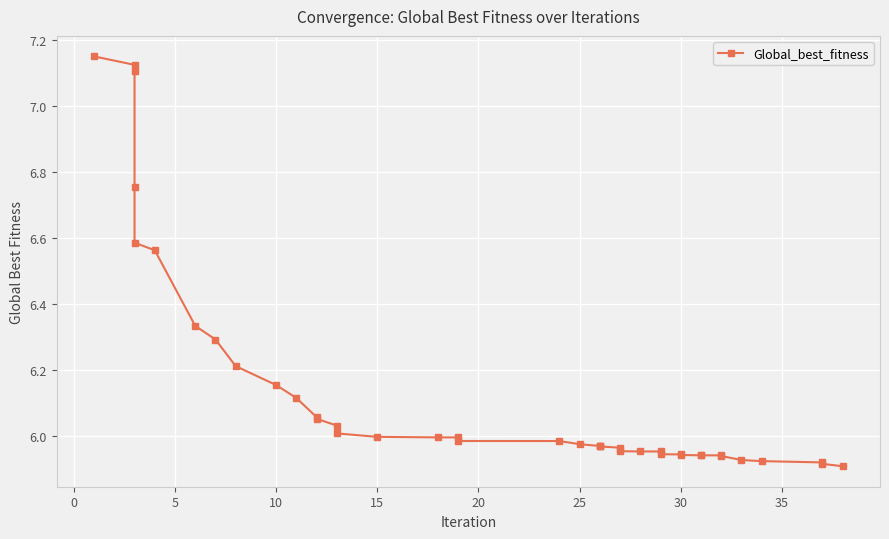

How many series are shown in this chart?

1